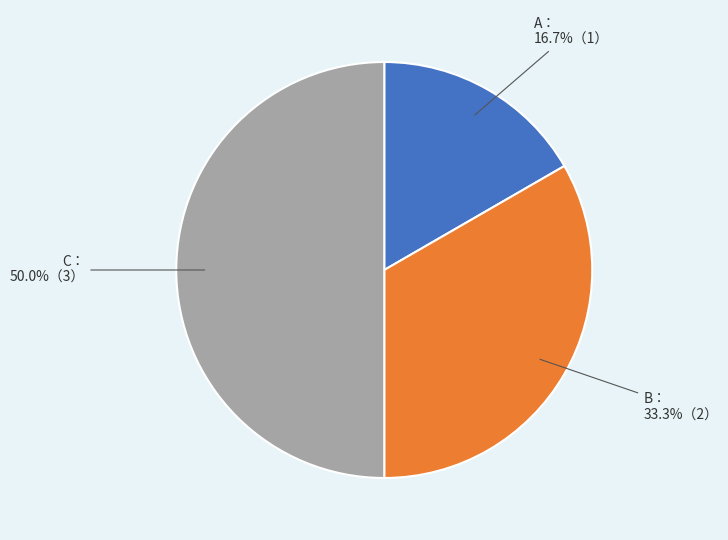

Count the number of slices in the pie.

3